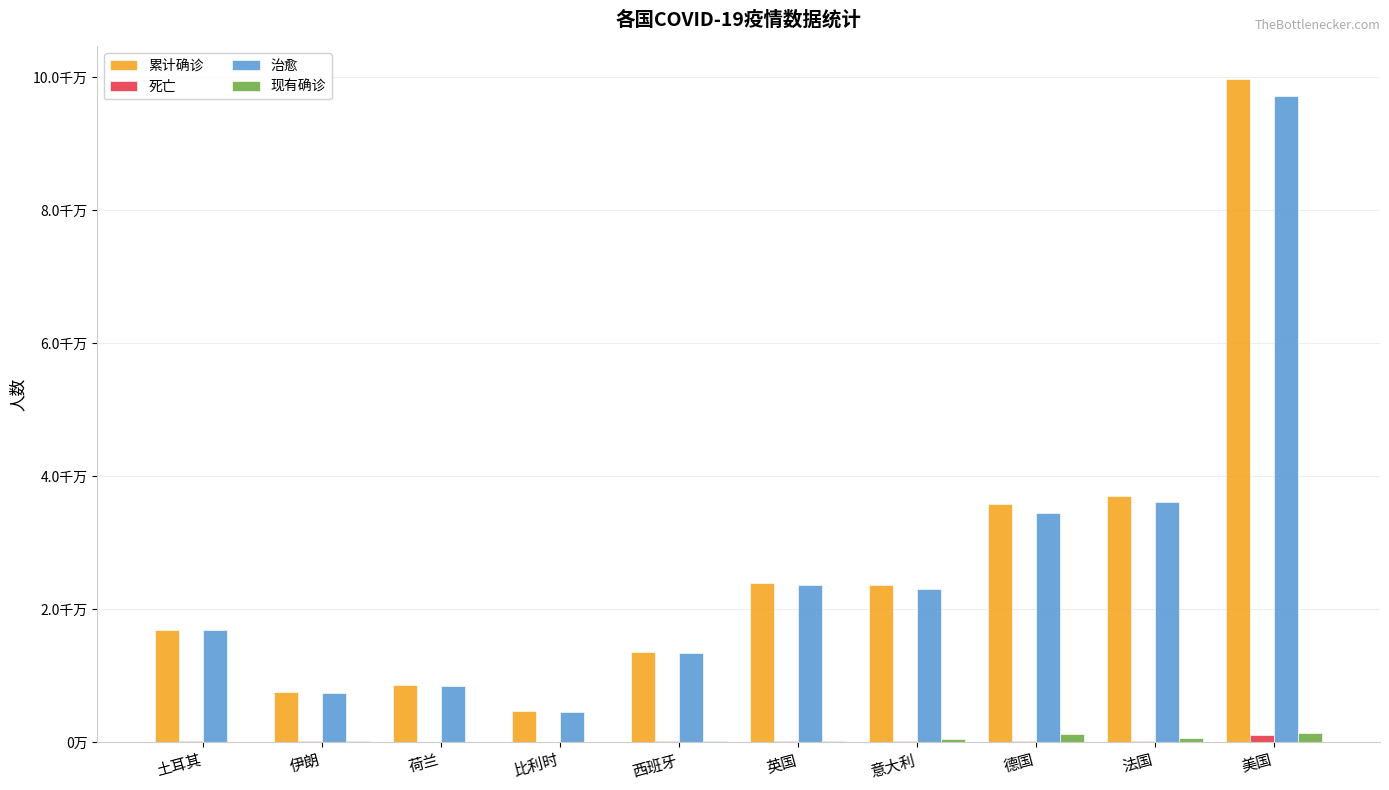

What are all the series names shown in the legend?

累计确诊, 死亡, 治愈, 现有确诊